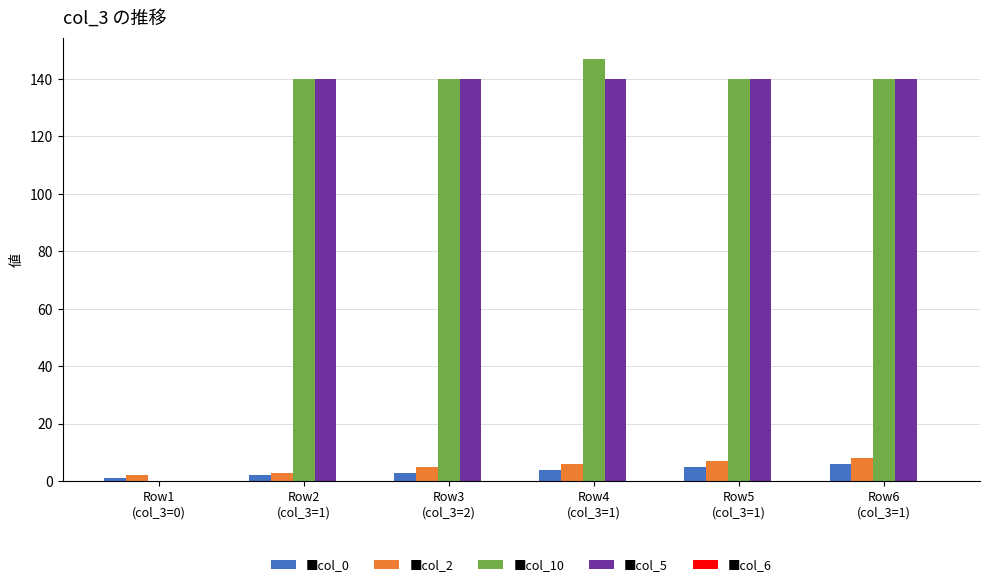

What is the greatest value displayed?

147